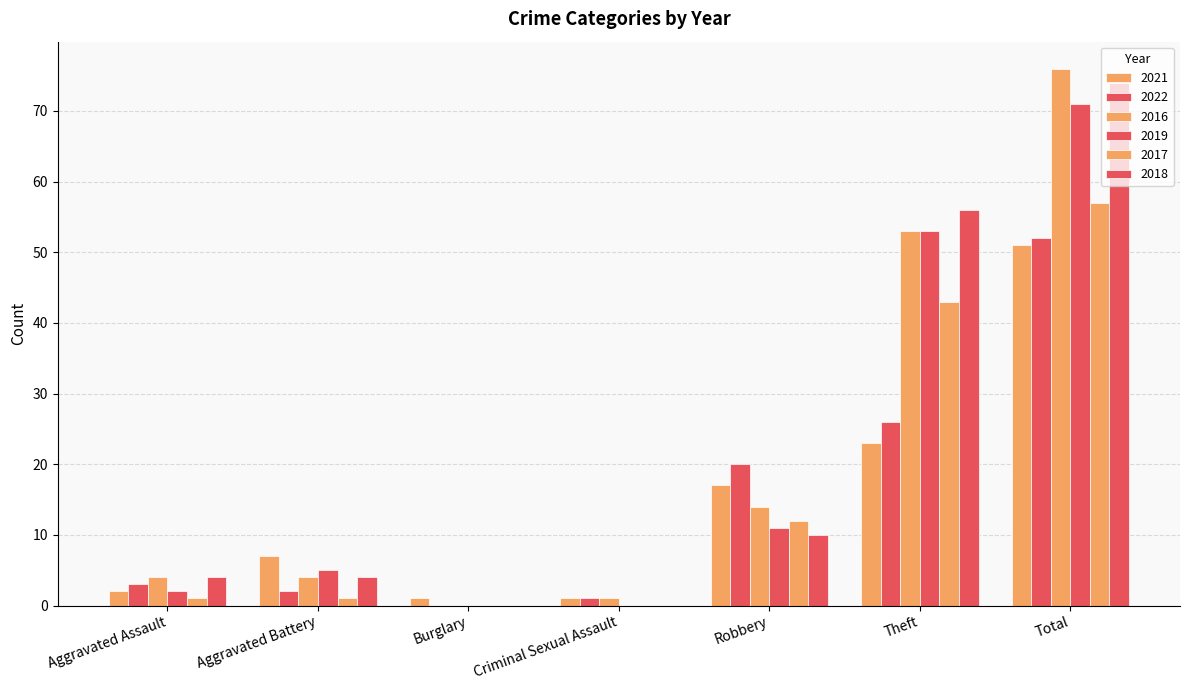

What is the label of the 2nd bar from the right?

Theft